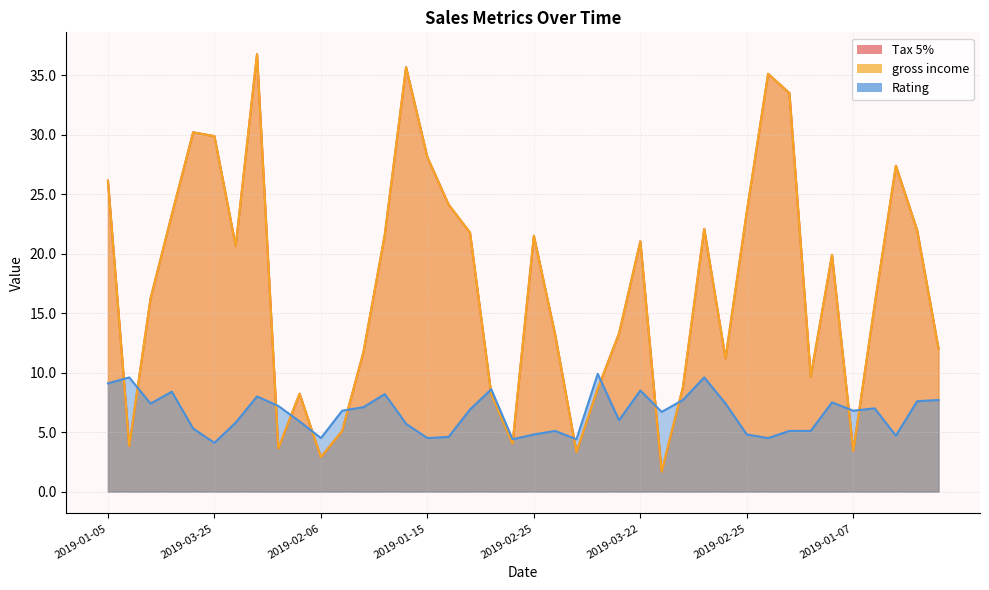

At which label does gross income reach its peak?

2019-02-24